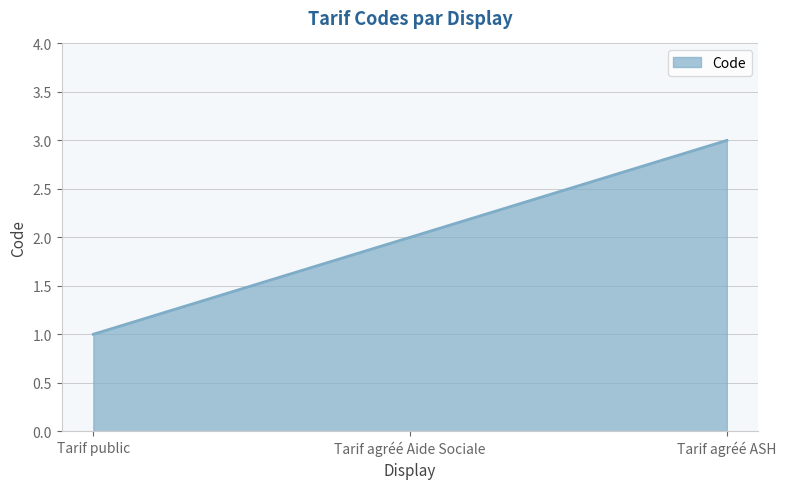

What is the change in value from Tarif public to Tarif agréé Aide Sociale?

+1